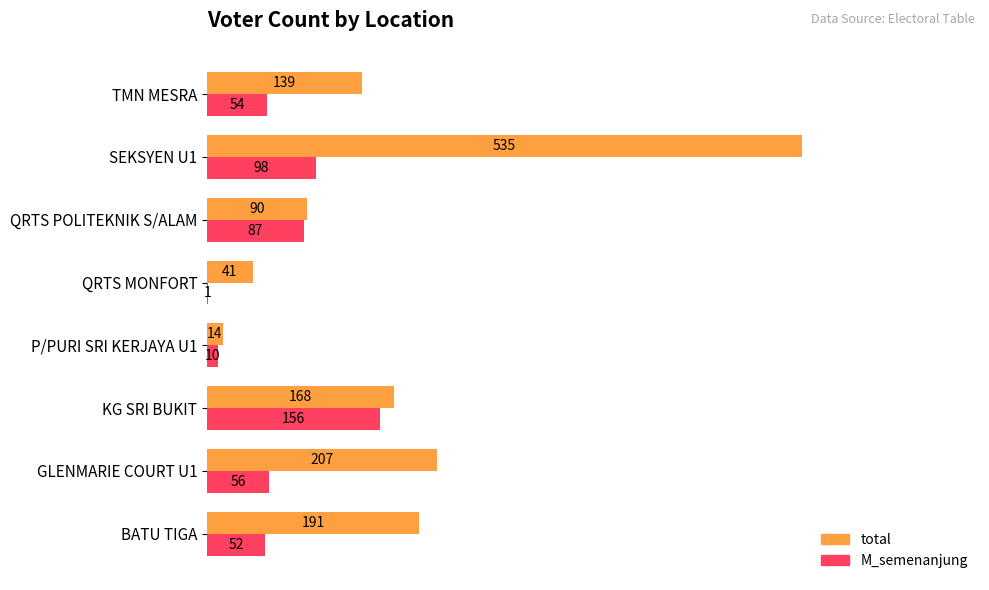

What is the maximum value for total?

535